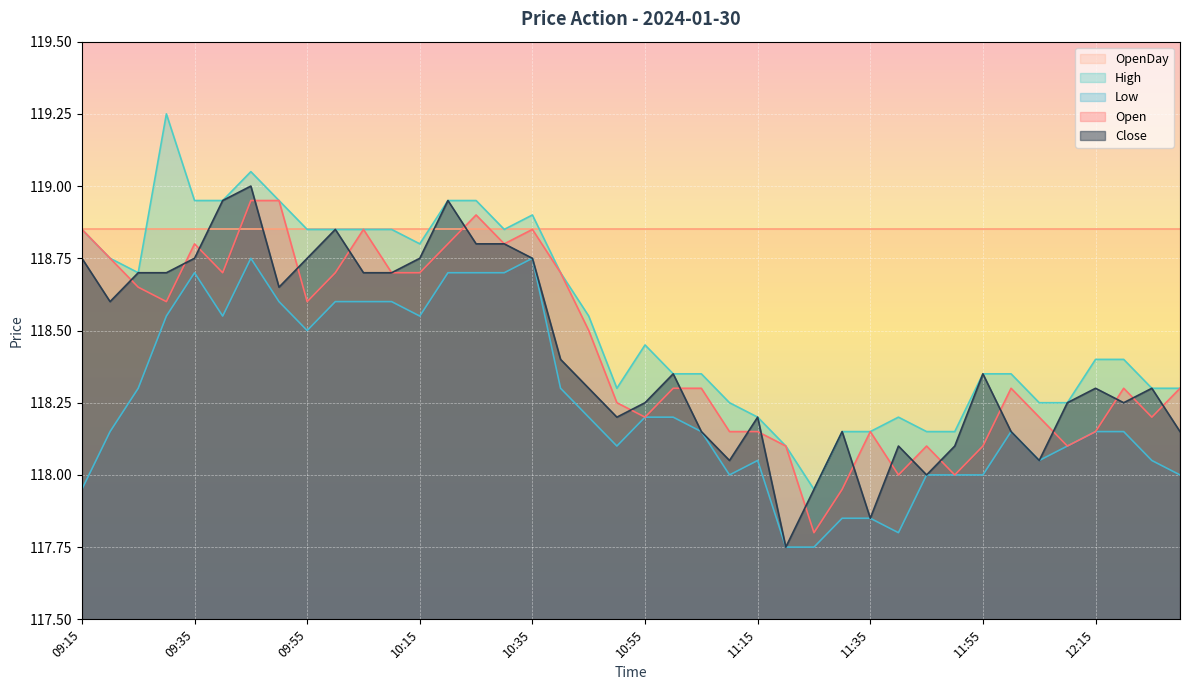

What is the spread (max minus min) of values at 11:40?

0.4